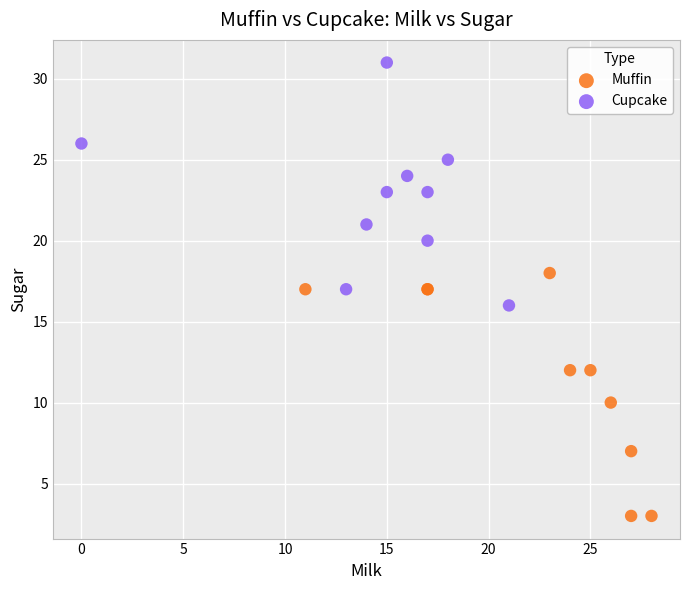

Which series contains the highest Y value?

Cupcake